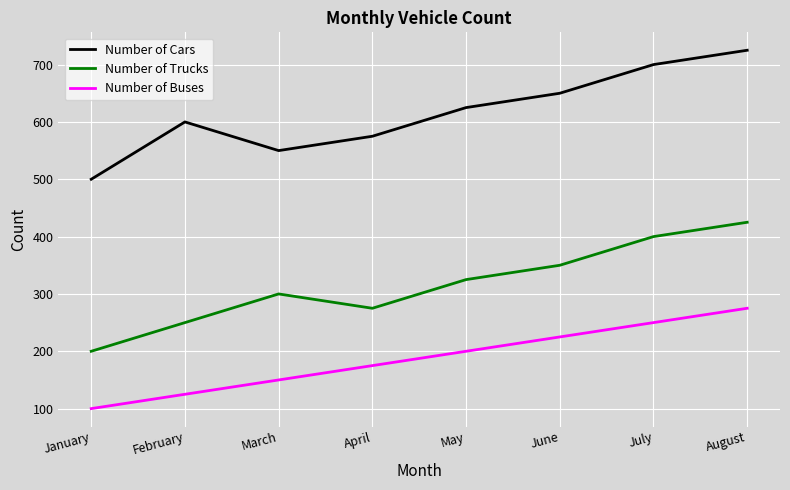

At which category does the chart reach its peak across all series?

August